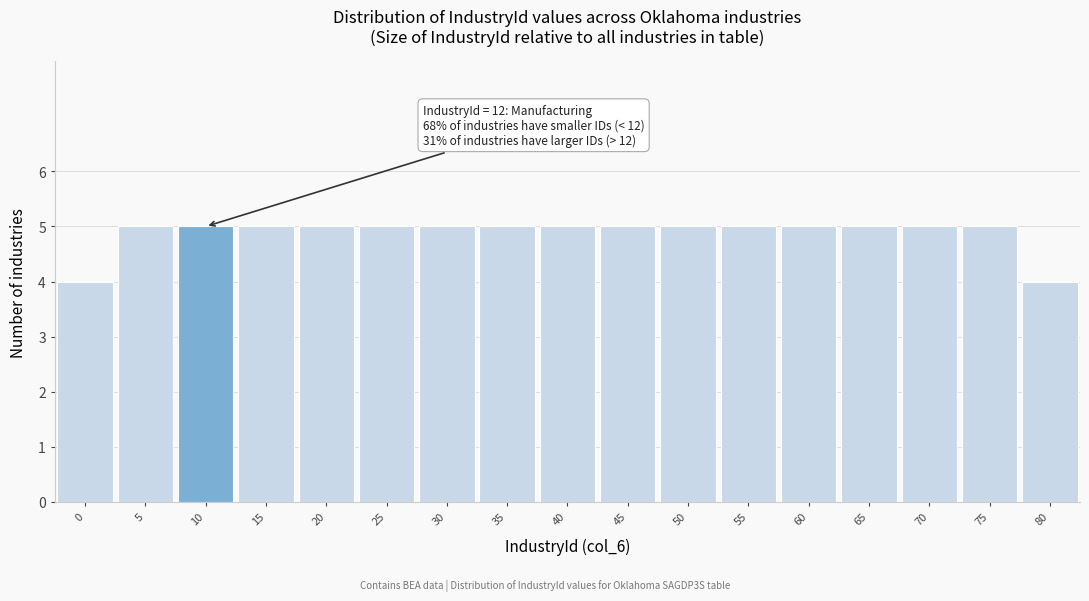

Reading left to right, extract all data points from this chart.

0=4	5=5	10=5	15=5	20=5	25=5	30=5	35=5	40=5	45=5	50=5	55=5	60=5	65=5	70=5	75=5	80=4